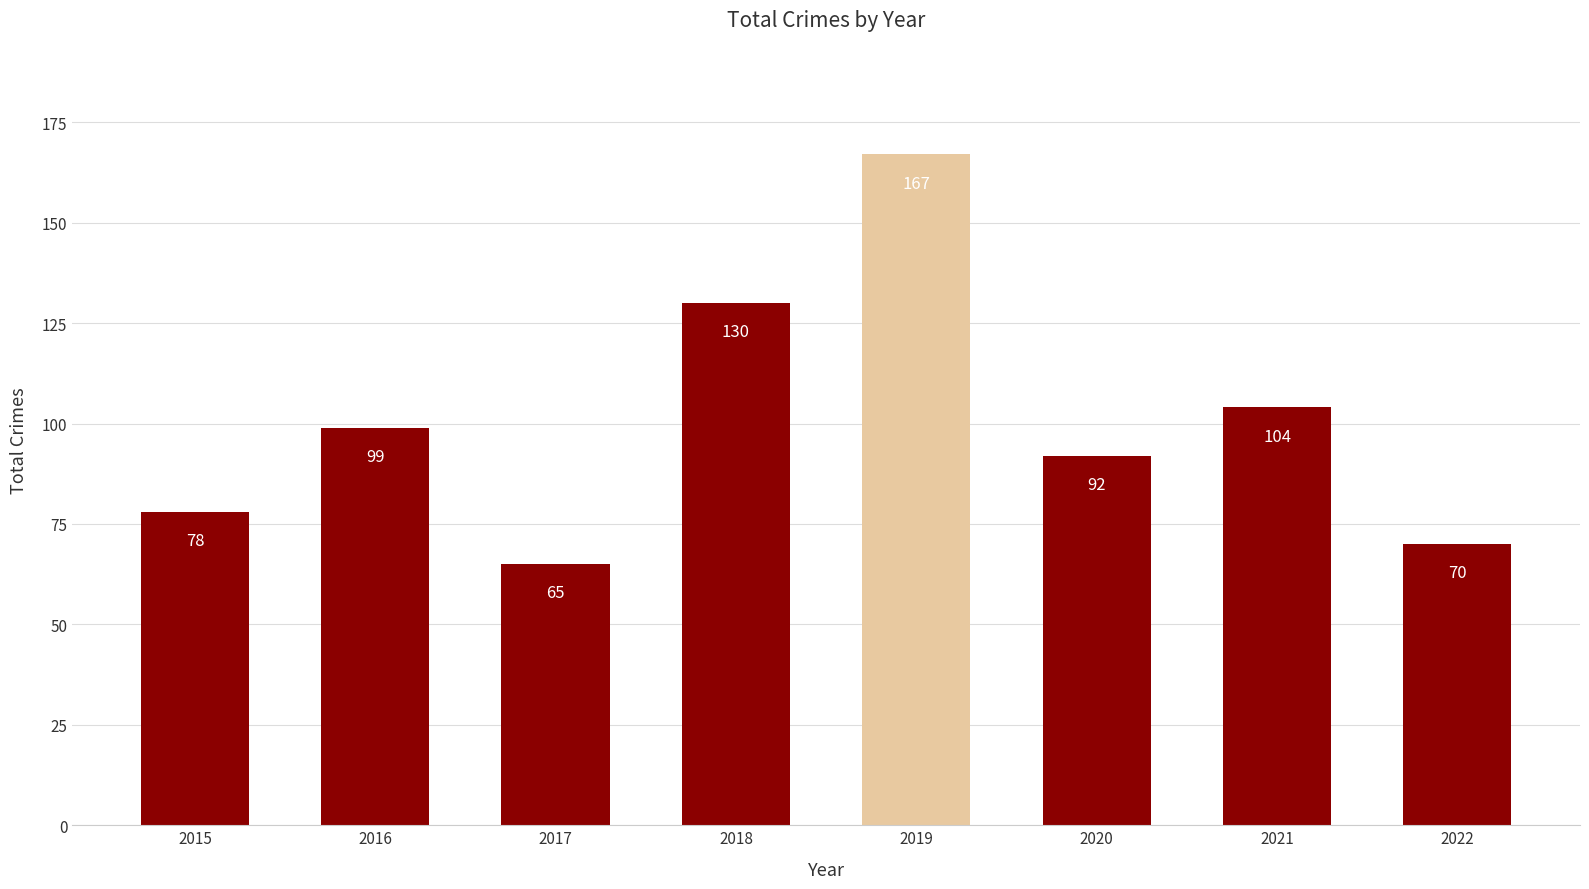

At which category does the chart reach its peak across all series?

2019